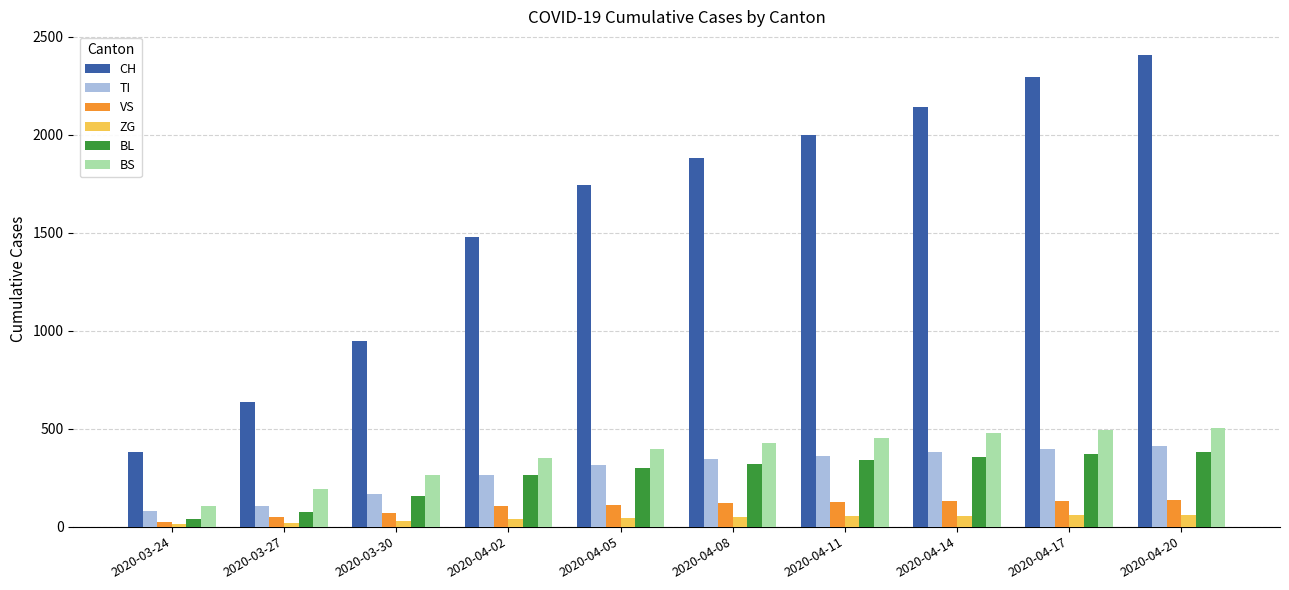

Which series has the largest range (max minus min)?

CH